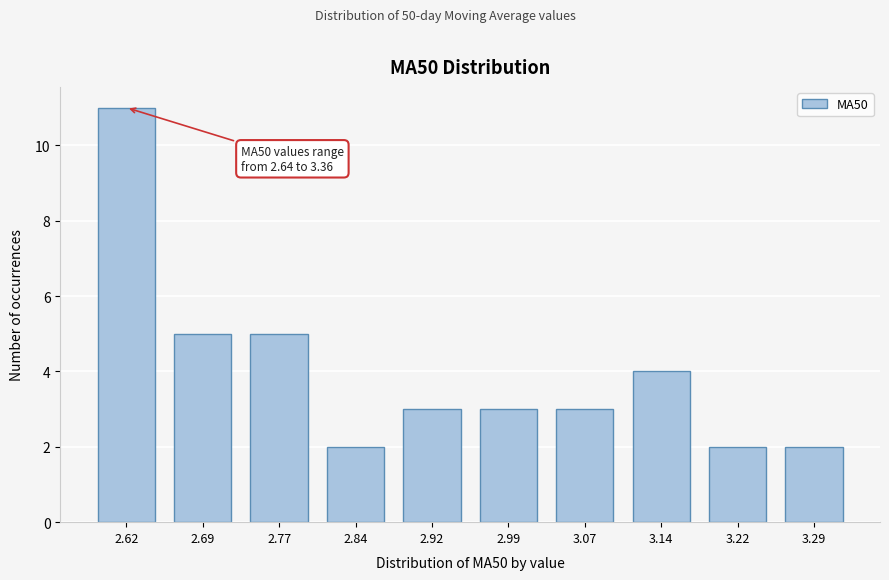

Reading left to right, transcribe all the data shown in this chart.

11	5	5	2	3	3	3	4	2	2